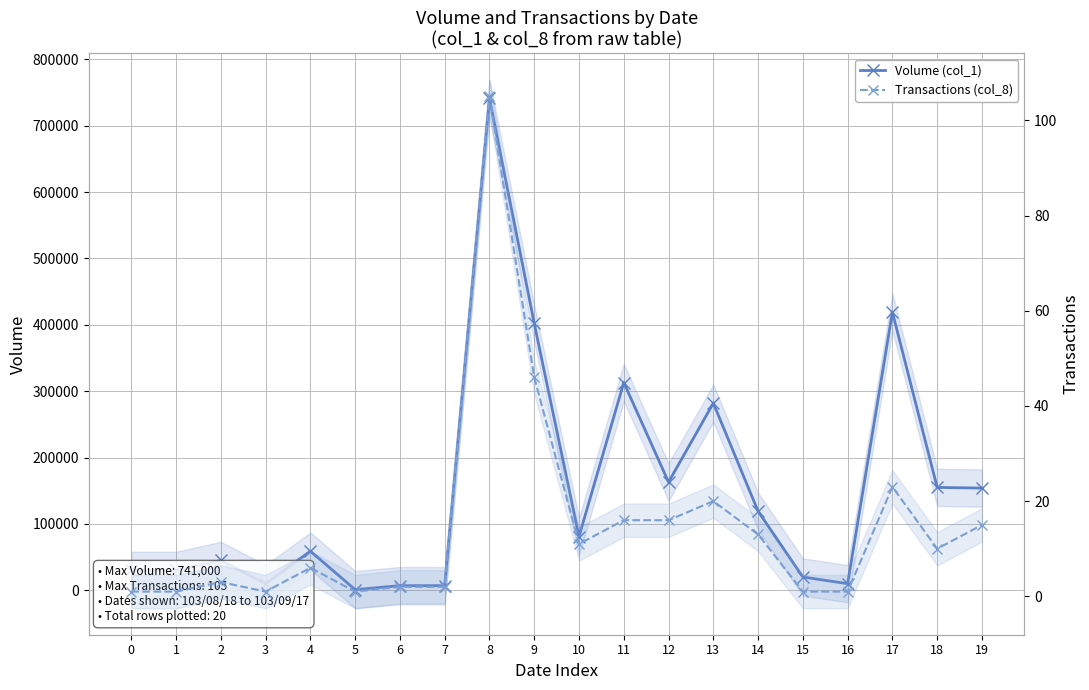

True or false: Transactions (col_8) and Volume (col_1) cross at least once.

False